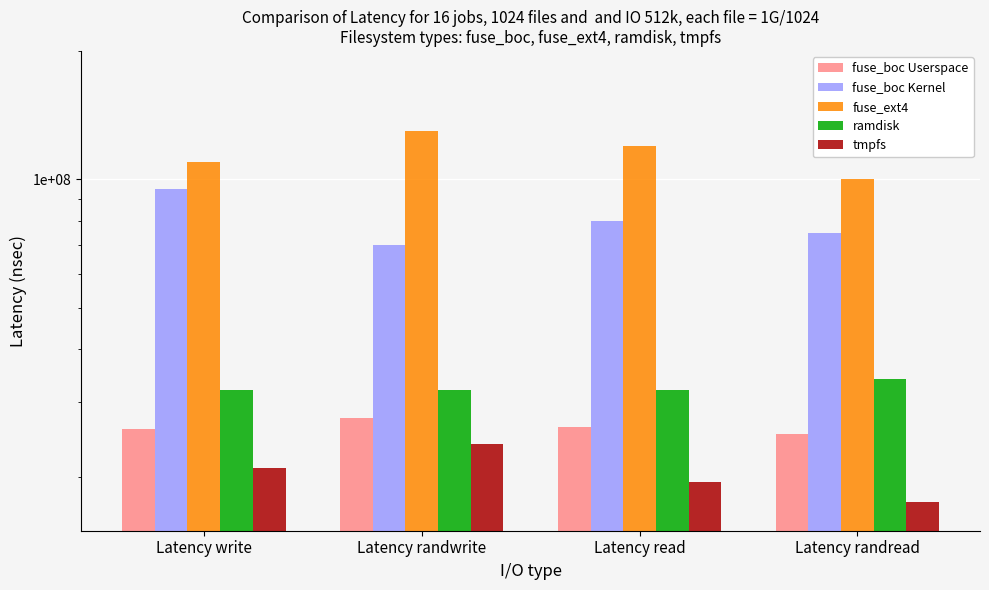

What are all the series names shown in the legend?

fuse_boc Userspace, fuse_boc Kernel, fuse_ext4, ramdisk, tmpfs